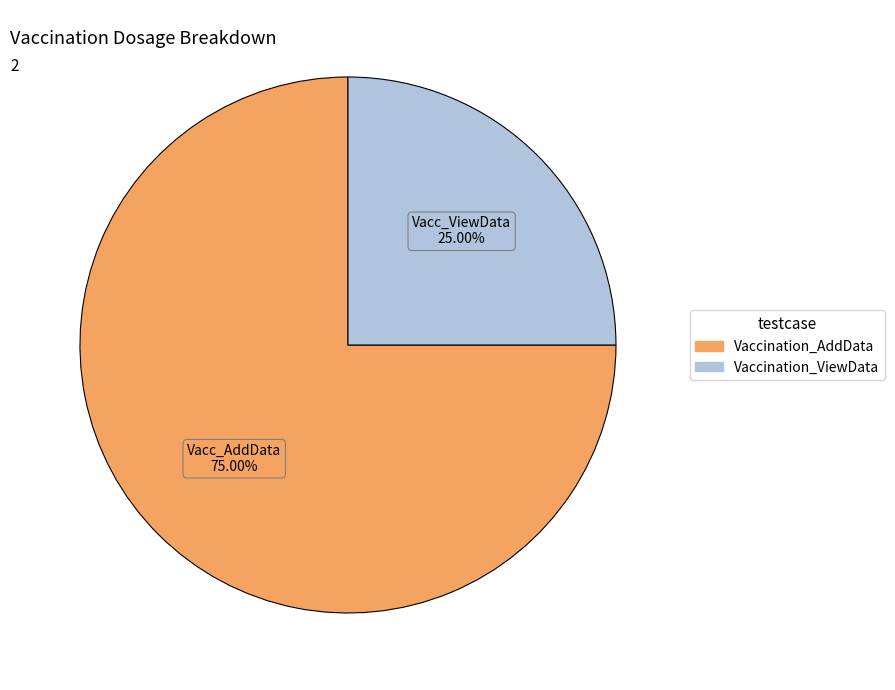

Is the sum of Vaccination_AddData and Vaccination_ViewData greater than half?

Yes